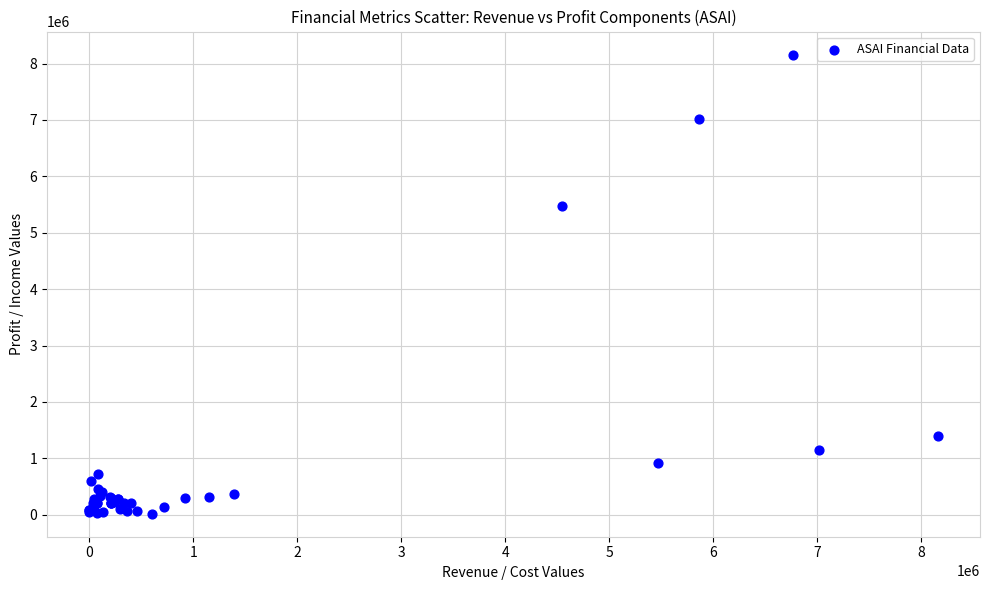

What Y value in the scatter plot is closest to 4089500?

5469800